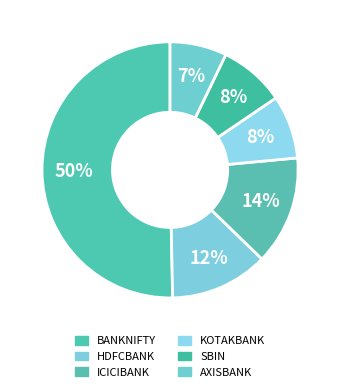

Which slice is the largest?

BANKNIFTY